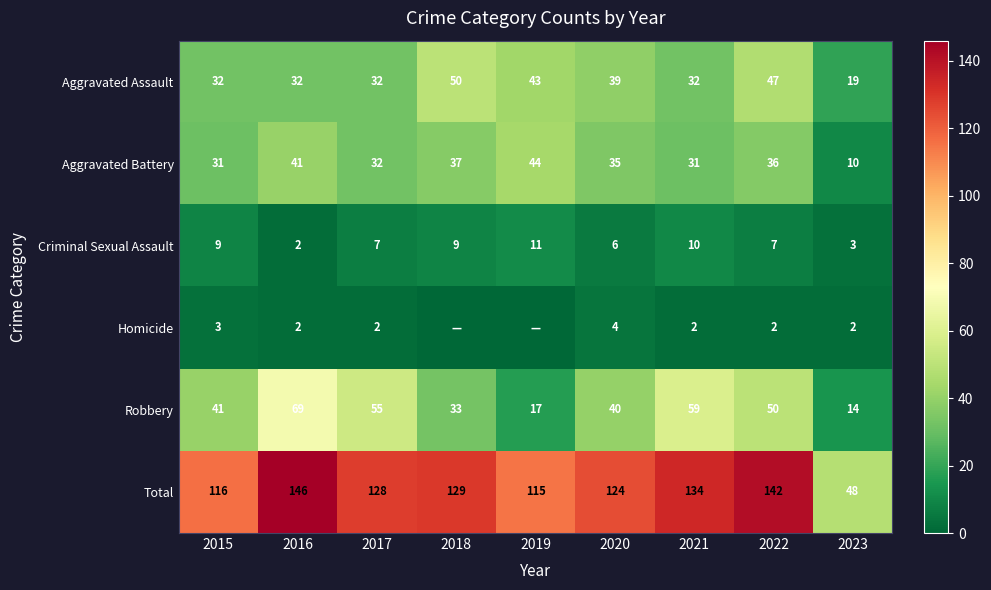

How many data points in Criminal Sexual Assault are less than 7?

3